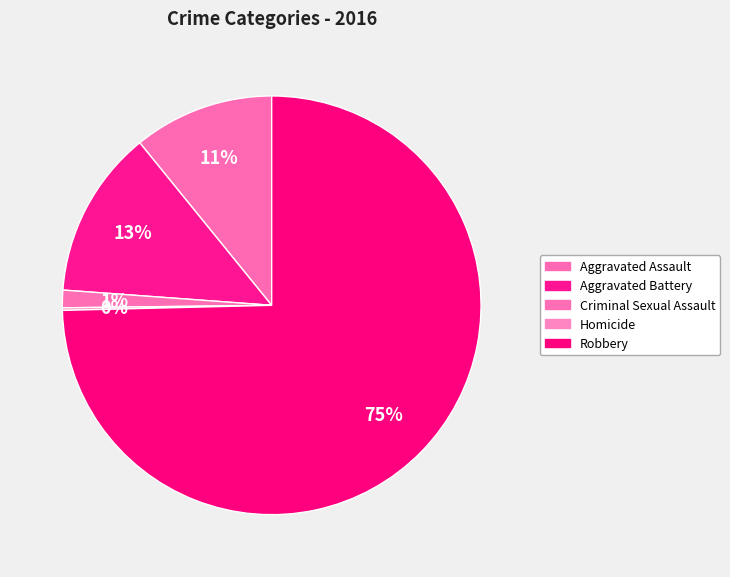

The Aggravated Assault slice represents 11% of the pie. True or false?

True